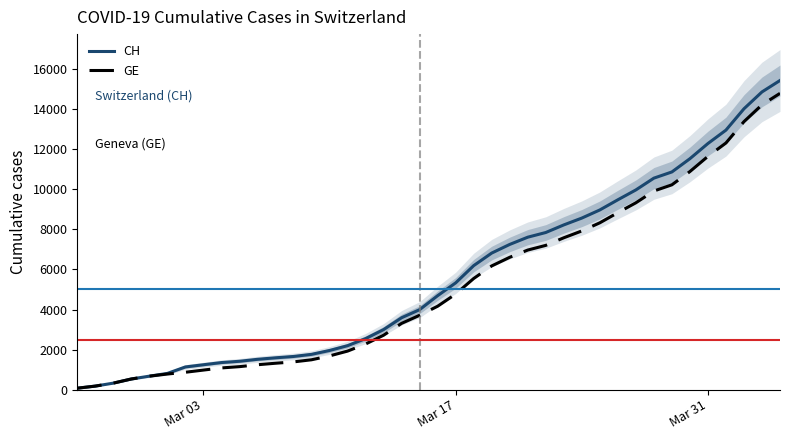

Does the chart have visible grid lines?

No